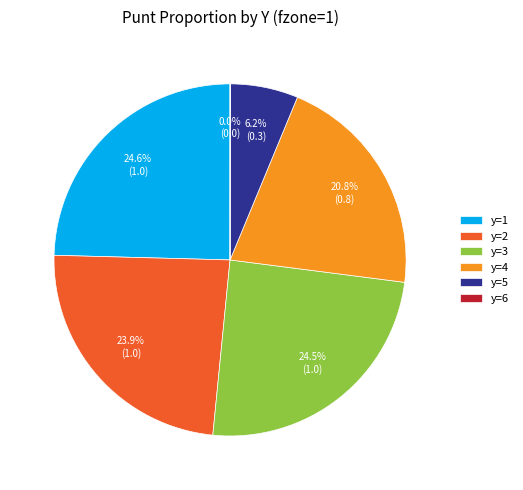

What percentage do y=2 and y=3 together represent?

48.4%